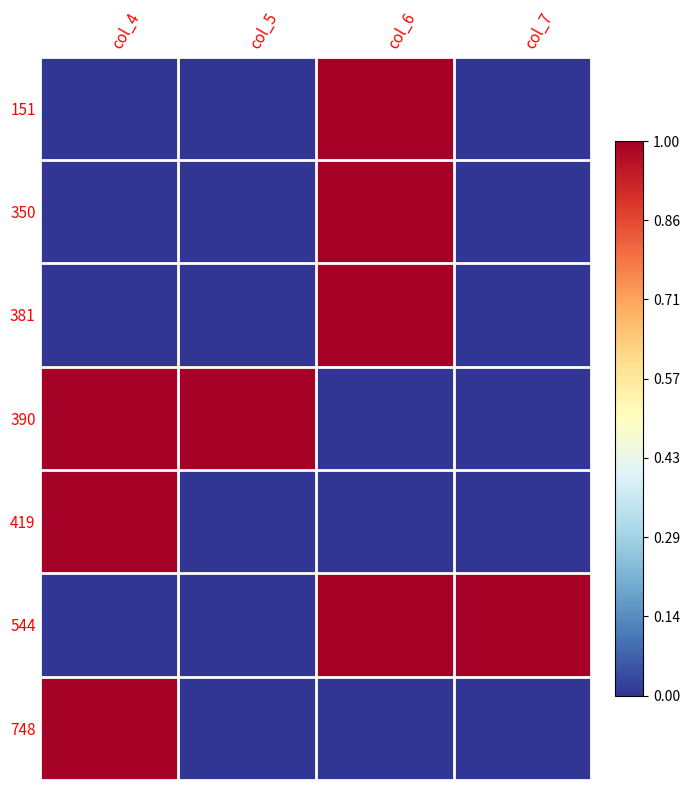

What is the total value across all series at col_5?

1